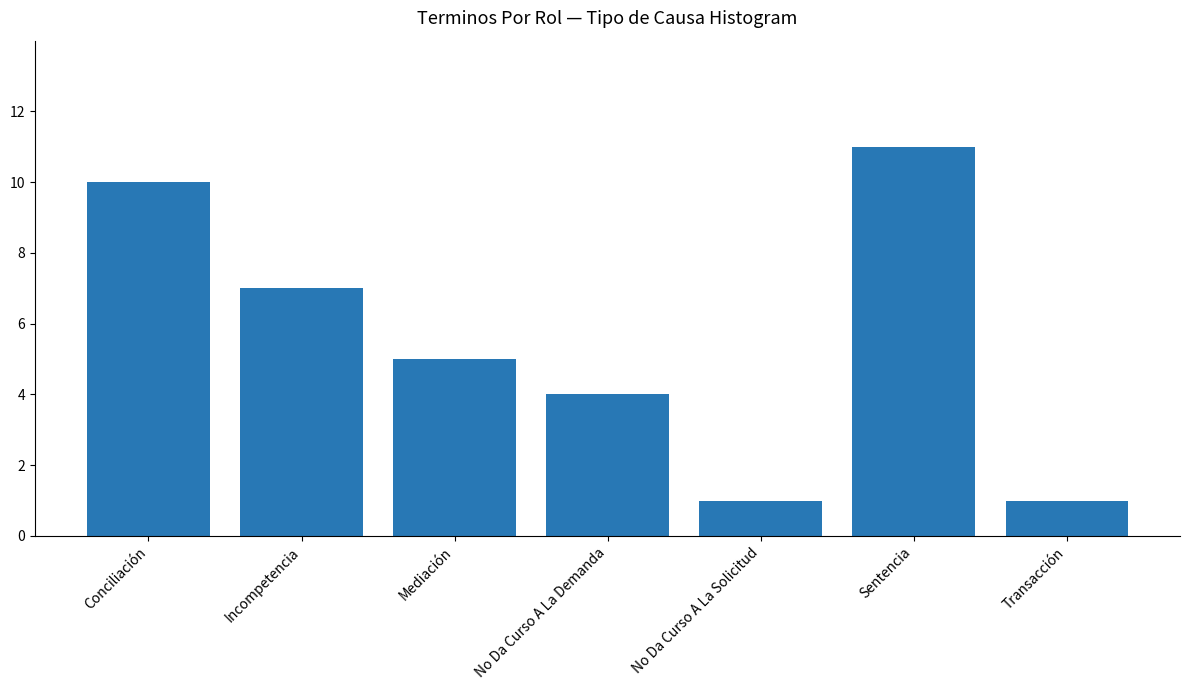

What is the sum of the values at Mediación and No Da Curso A La Demanda?

9